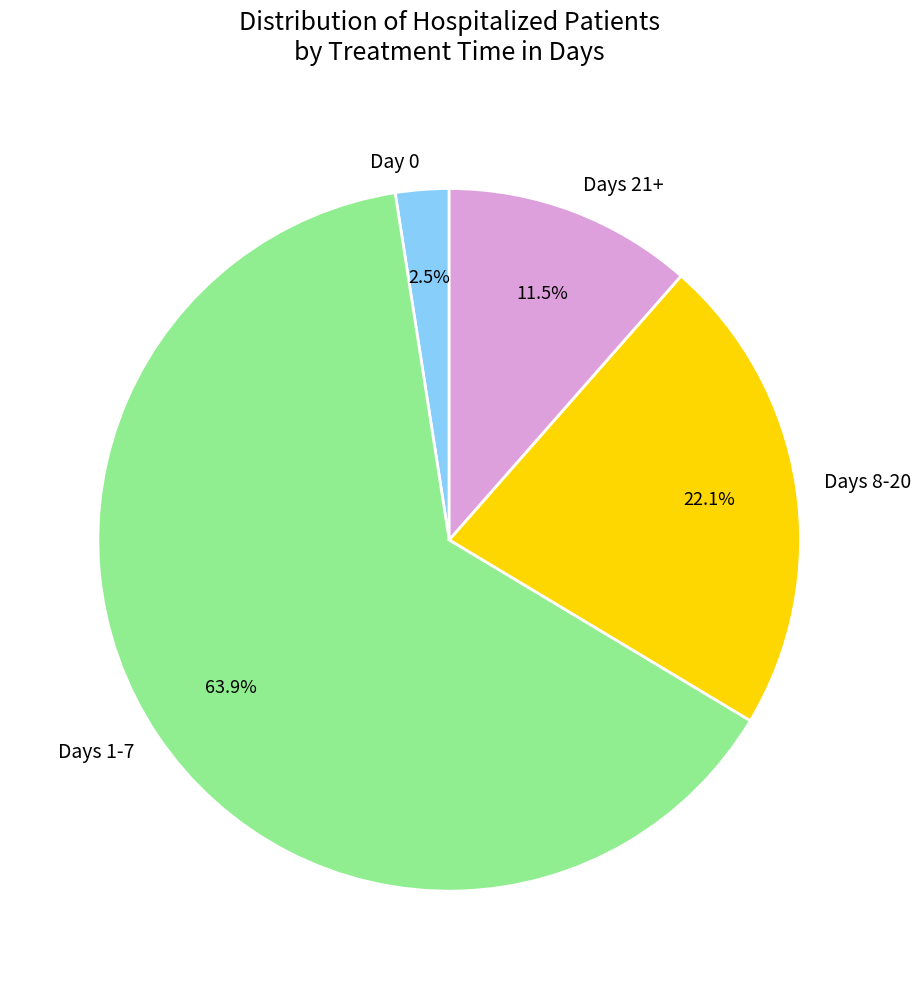

How many slices are in this pie chart?

4